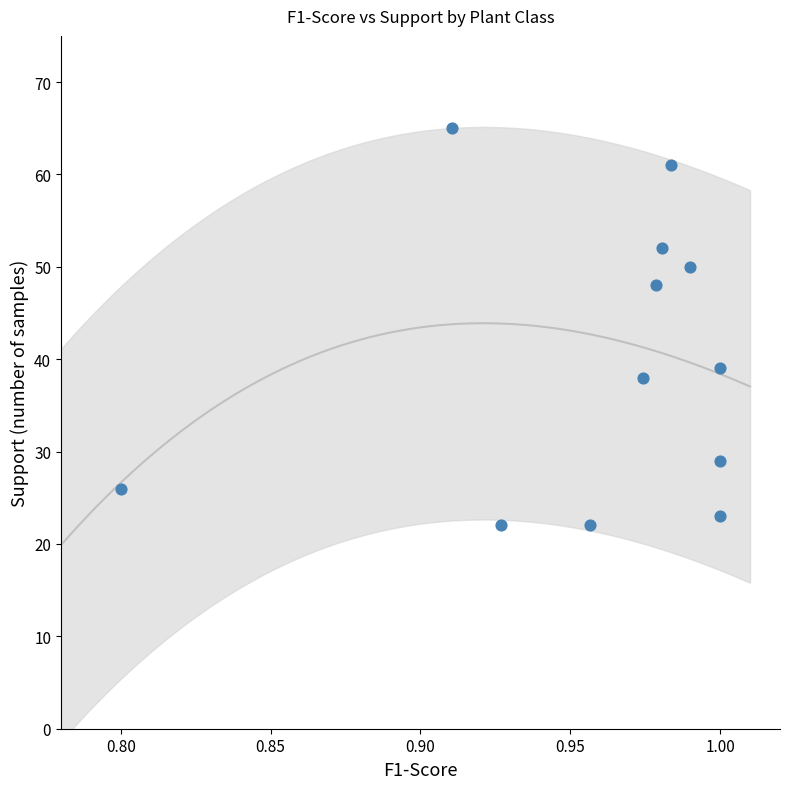

What is the range of Y values (max minus min)?

43